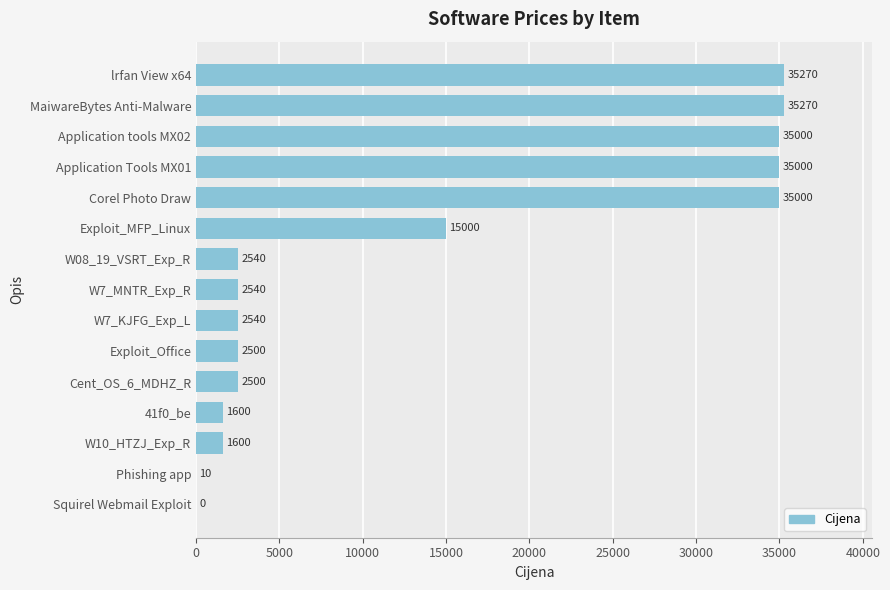

Which has a higher value, W7_MNTR_Exp_R or W10_HTZJ_Exp_R?

W7_MNTR_Exp_R